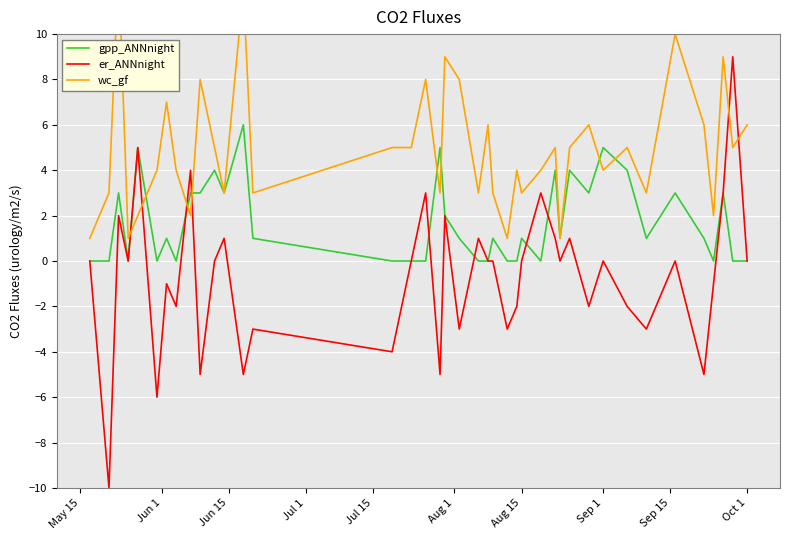

Rank the series by their maximum value, from lowest to highest.

gpp_ANNnight, er_ANNnight, wc_gf